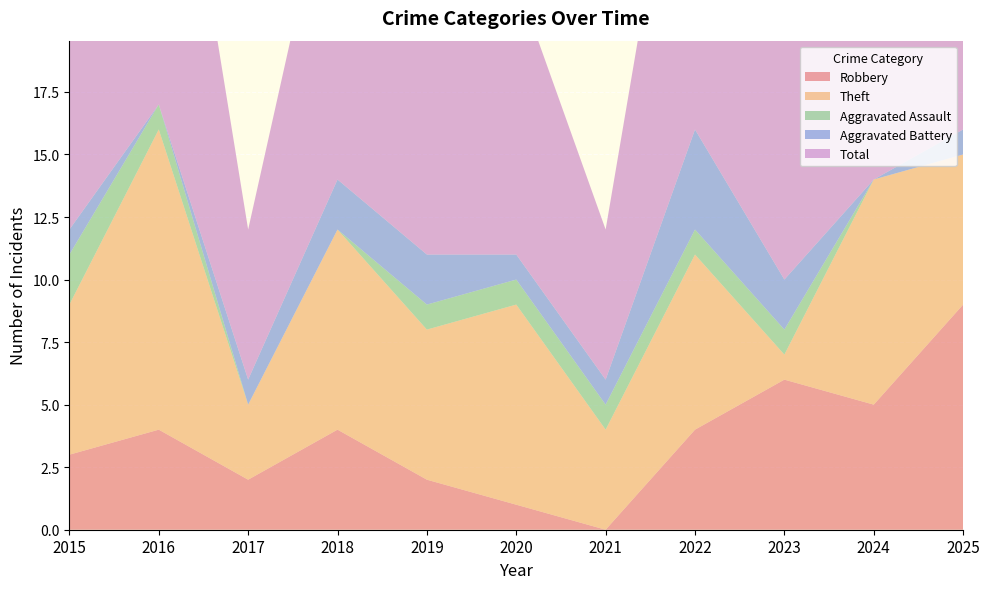

Reading left to right, extract all data points from this chart.

Robbery: 3	4	2	4	2	1	0	4	6	5	9
Theft: 6	12	3	8	6	8	4	7	1	9	6
Aggravated Assault: 2	1	0	0	1	1	1	1	1	0	0
Aggravated Battery: 1	0	1	2	2	1	1	4	2	0	1
Total: 12	17	6	14	11	11	6	17	11	14	16